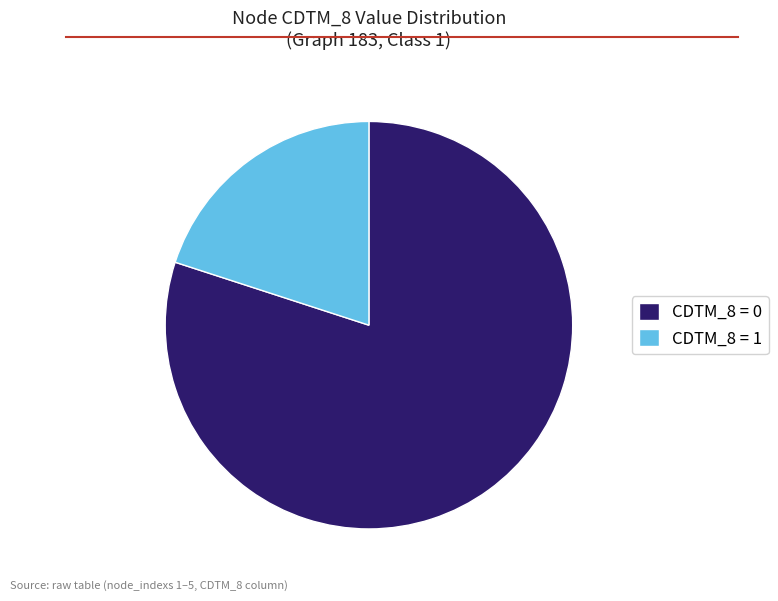

Combined, do CDTM_8 = 0 and CDTM_8 = 1 account for over 50%?

Yes